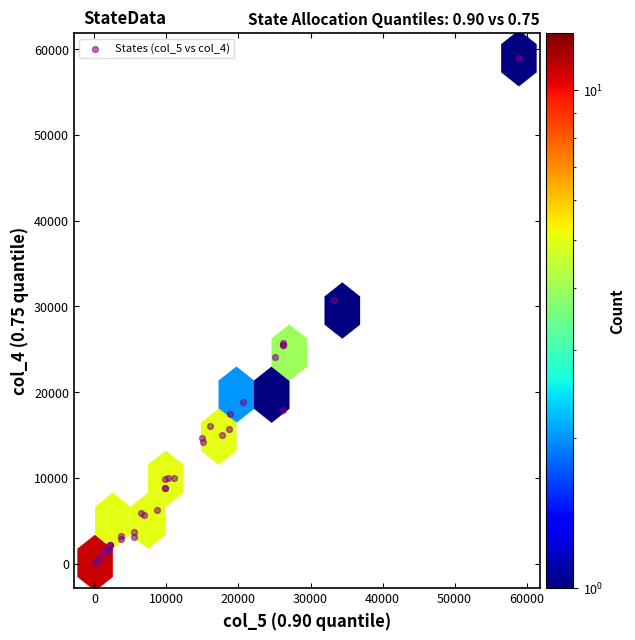

What Y value in the scatter plot is closest to 29505?

30762.0